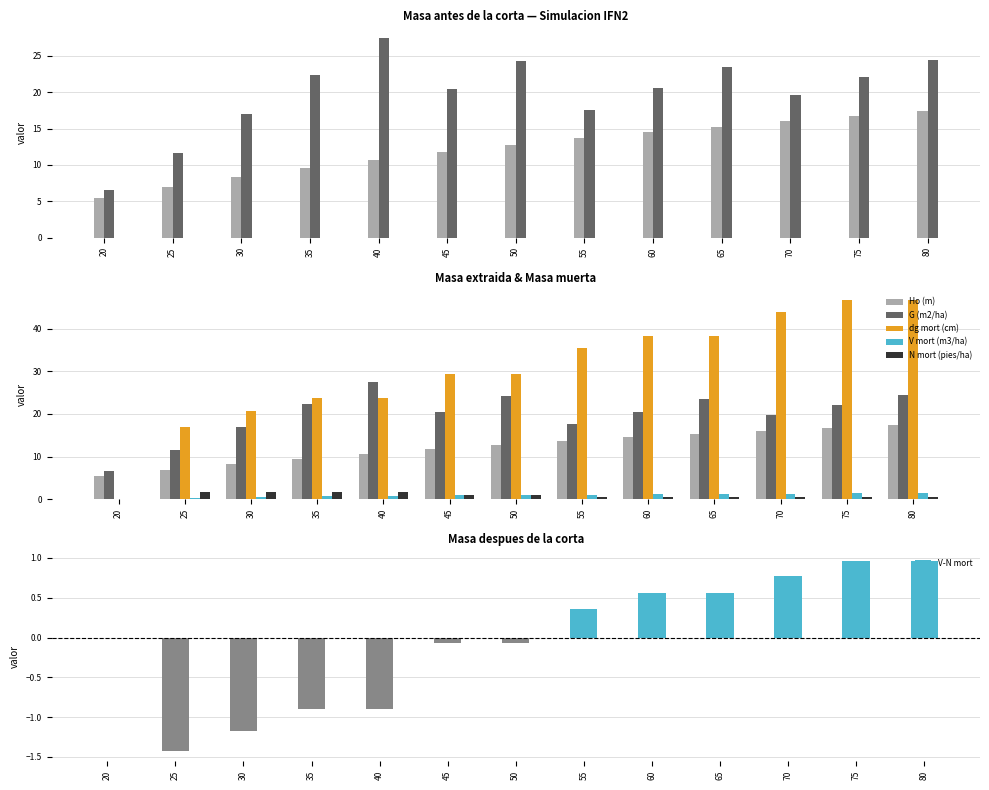

What is the difference between the highest and lowest values at 25?

16.7